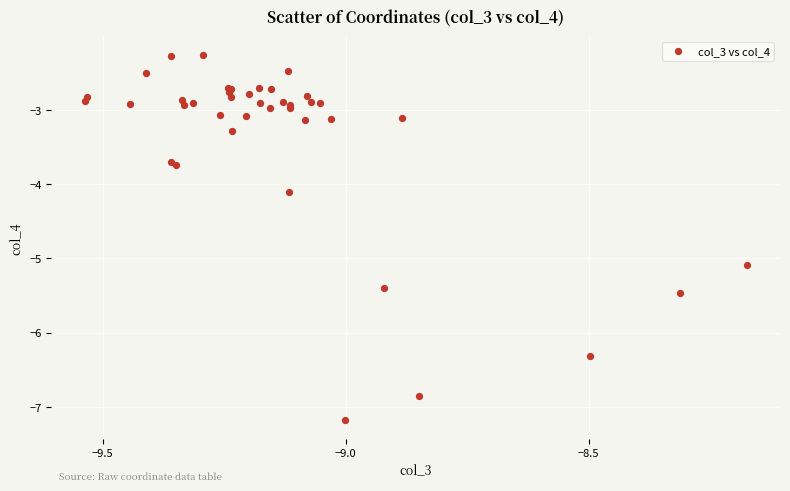

What Y value in the scatter plot is closest to -4?

-4.1